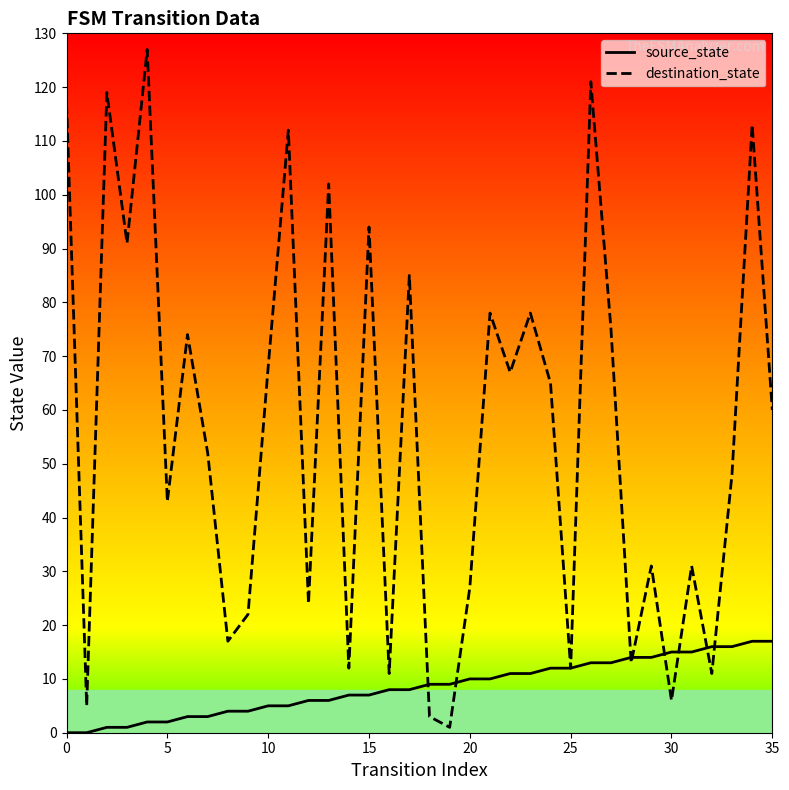

Rank the series by their maximum value, from lowest to highest.

source_state, destination_state